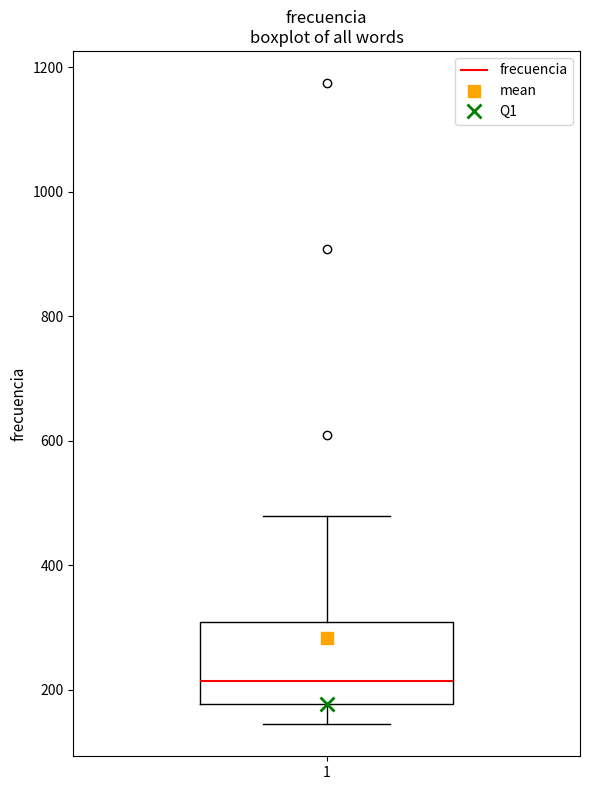

Where is the upper edge of the box at x = 1 on the y-axis? The values are not printed on the chart, so give them approximately, as read against the axis.

300